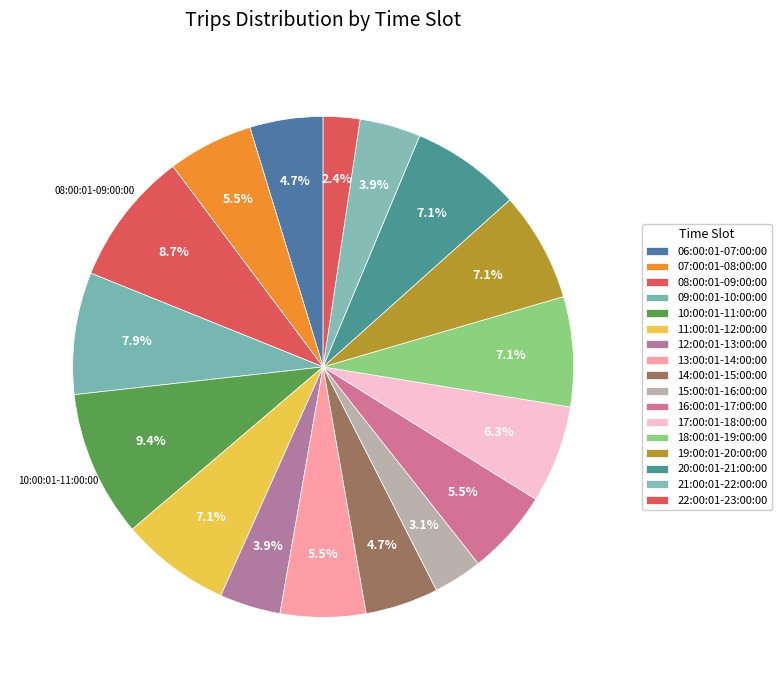

To the nearest percent, what is the average slice percentage?

6%